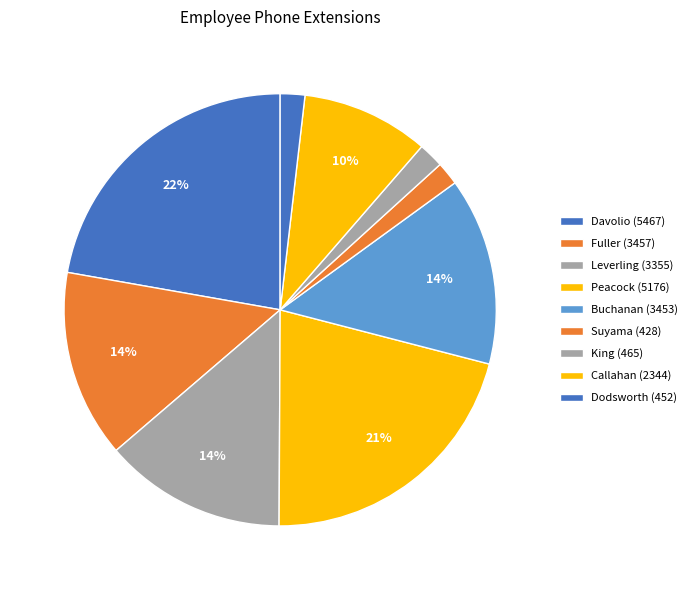

How many slices are in this pie chart?

9